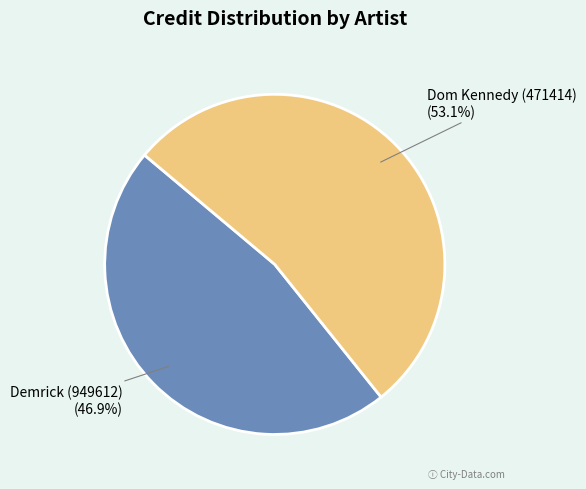

Which has a higher value, Dom Kennedy (471414) or Demrick (949612)?

Dom Kennedy (471414)